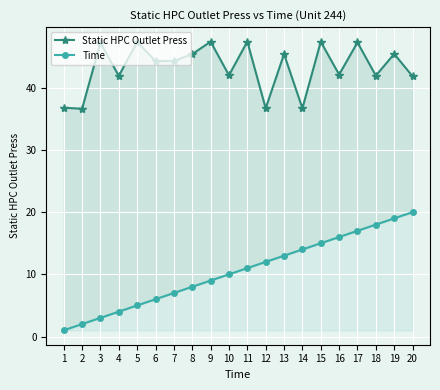

What is the difference between the highest and lowest values at 12?

24.7